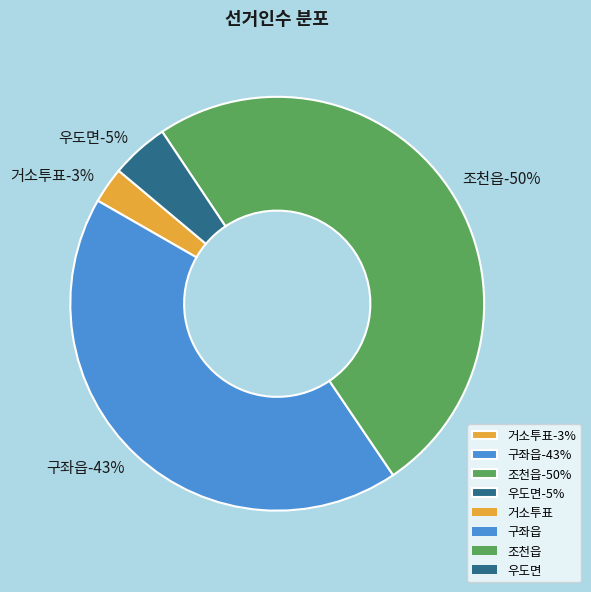

Which category has the smallest portion of the pie?

거소투표